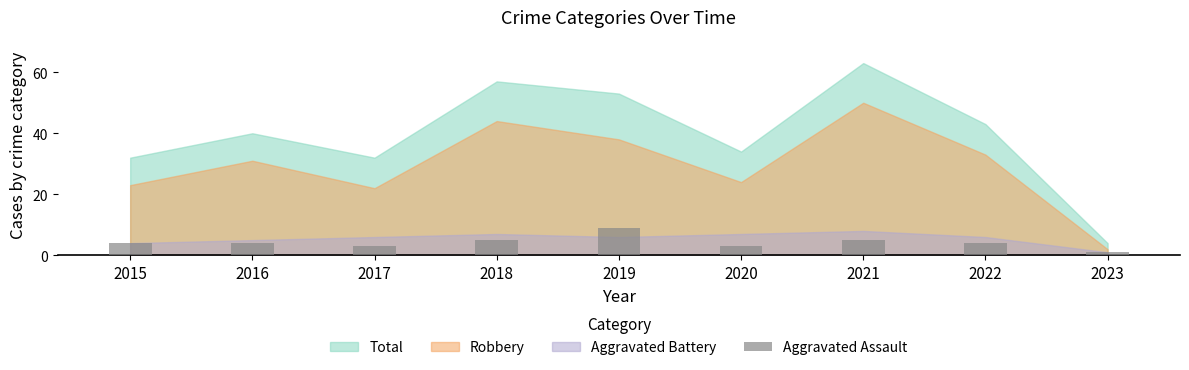

How many data points does each series have?

9